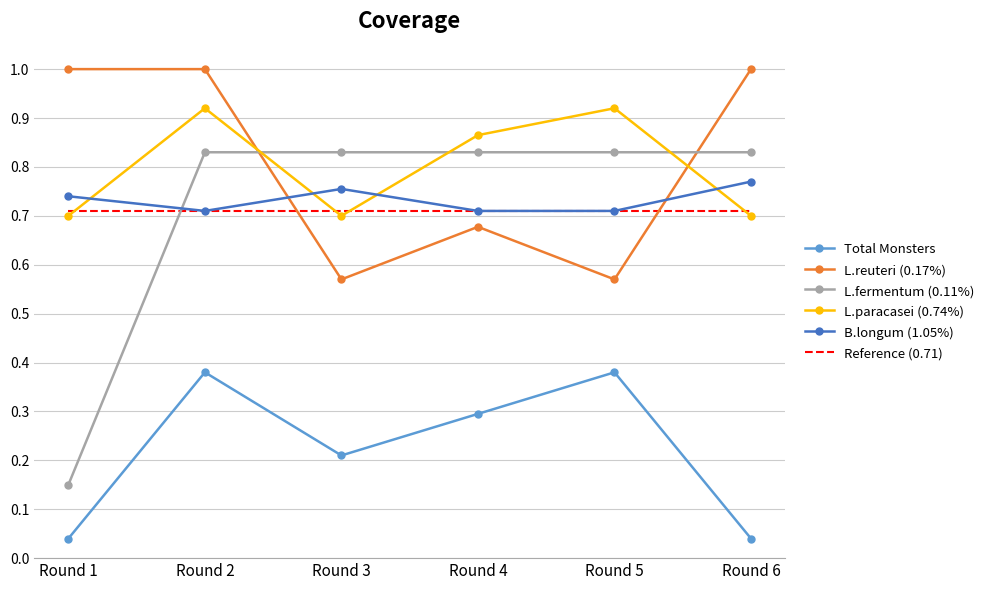

At which category does B.longum (1.05%) reach its first local peak?

Round 3